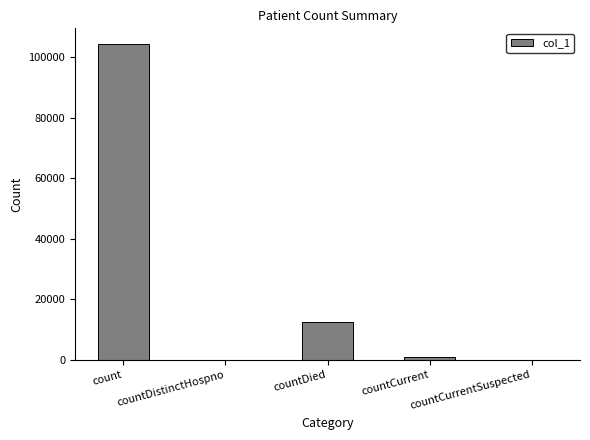

Between countDistinctHospno and countDied, which is larger?

countDied